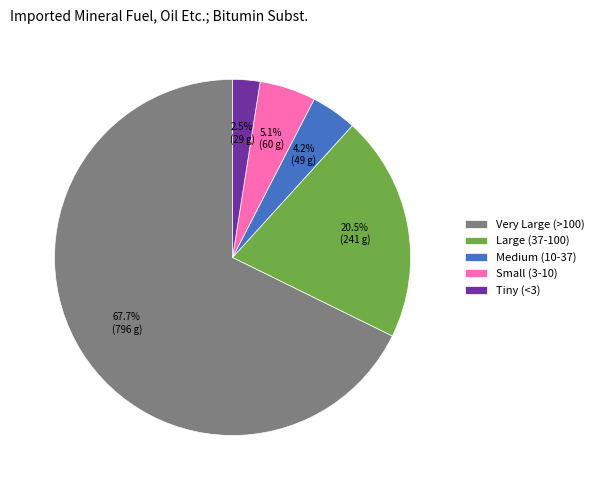

What is the smallest slice in the pie chart?

Tiny (<3)